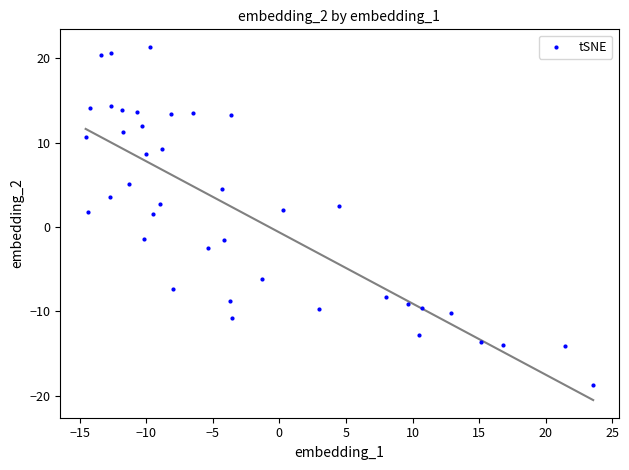

What is the range of X values (max minus min)?

38.1